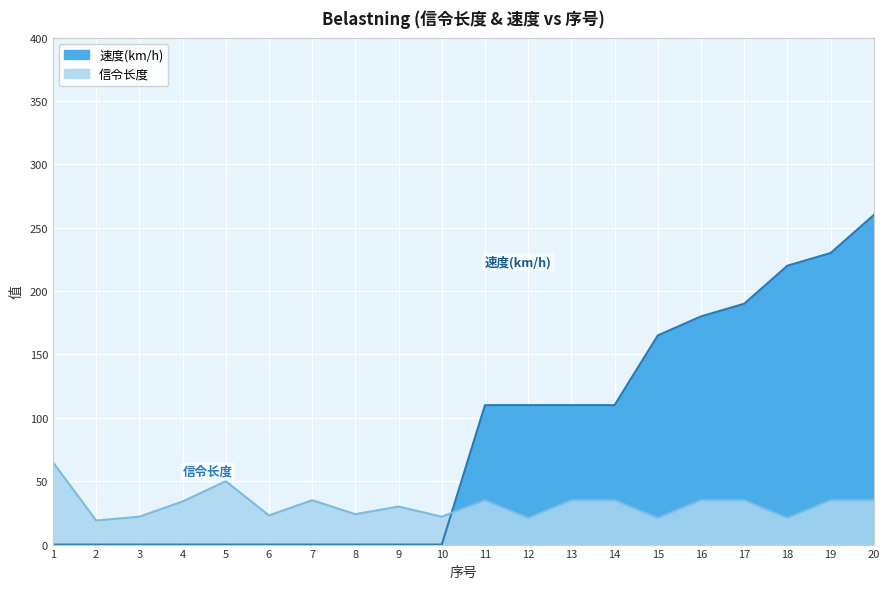

How many values in 速度(km/h) are above zero?

10